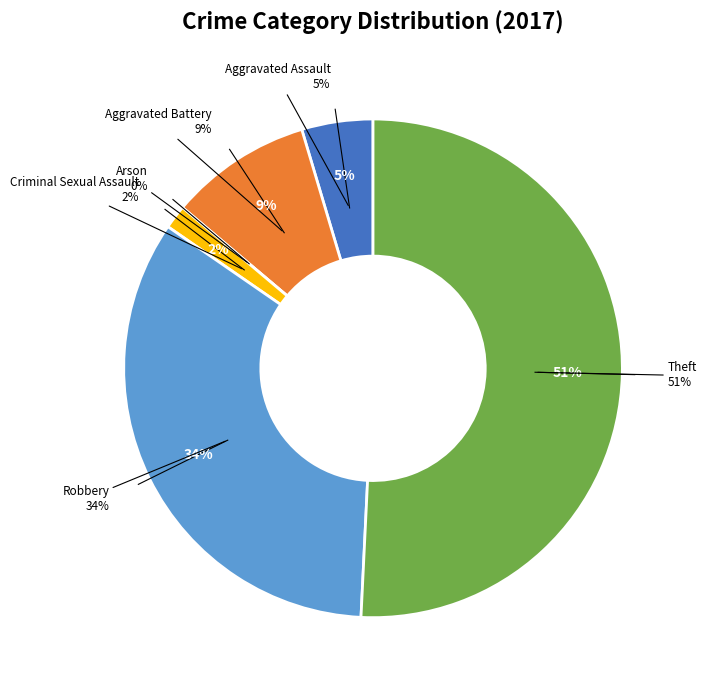

To the nearest percent, what portion does Aggravated Assault represent?

5%